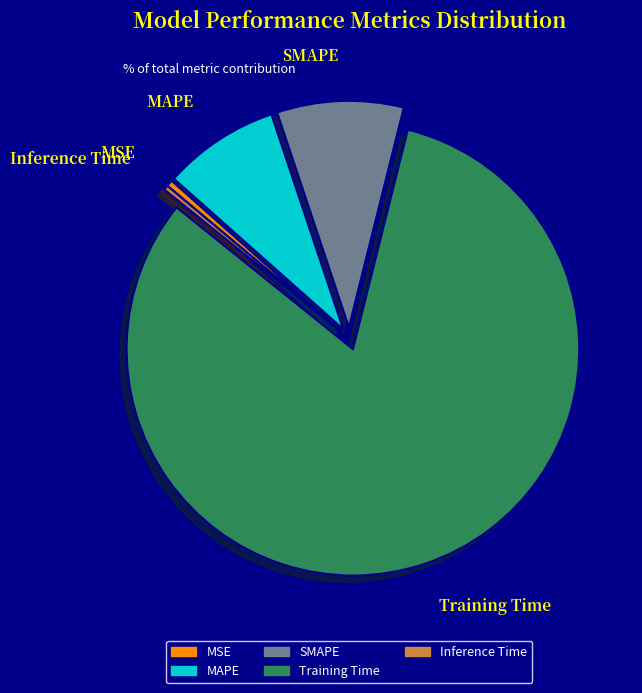

Is the sum of MAPE and Training Time greater than half?

Yes